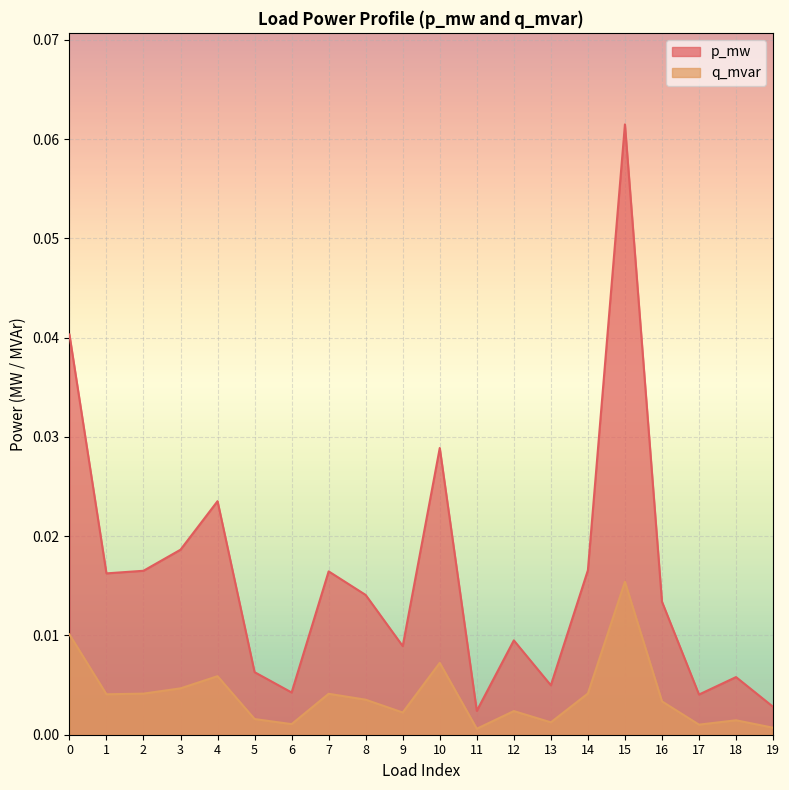

At how many categories does at least one series exceed 0?

20